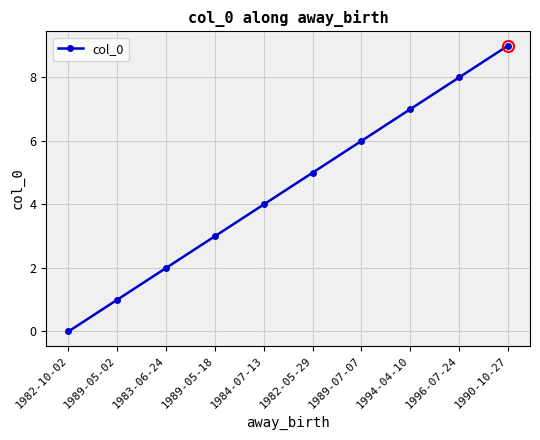

What position from the right is 1984-07-13?

6